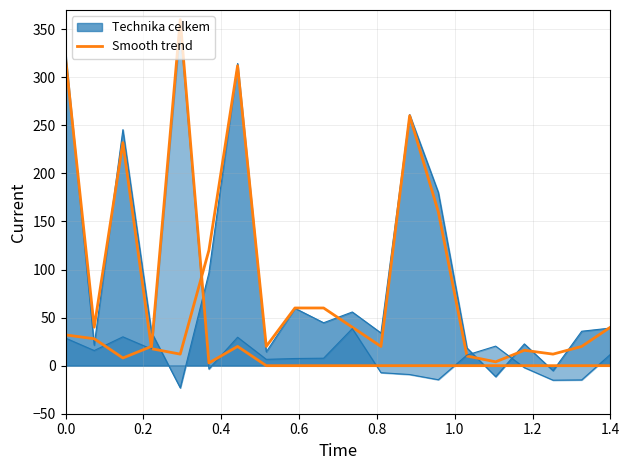

How many lines are shown in the chart?

1